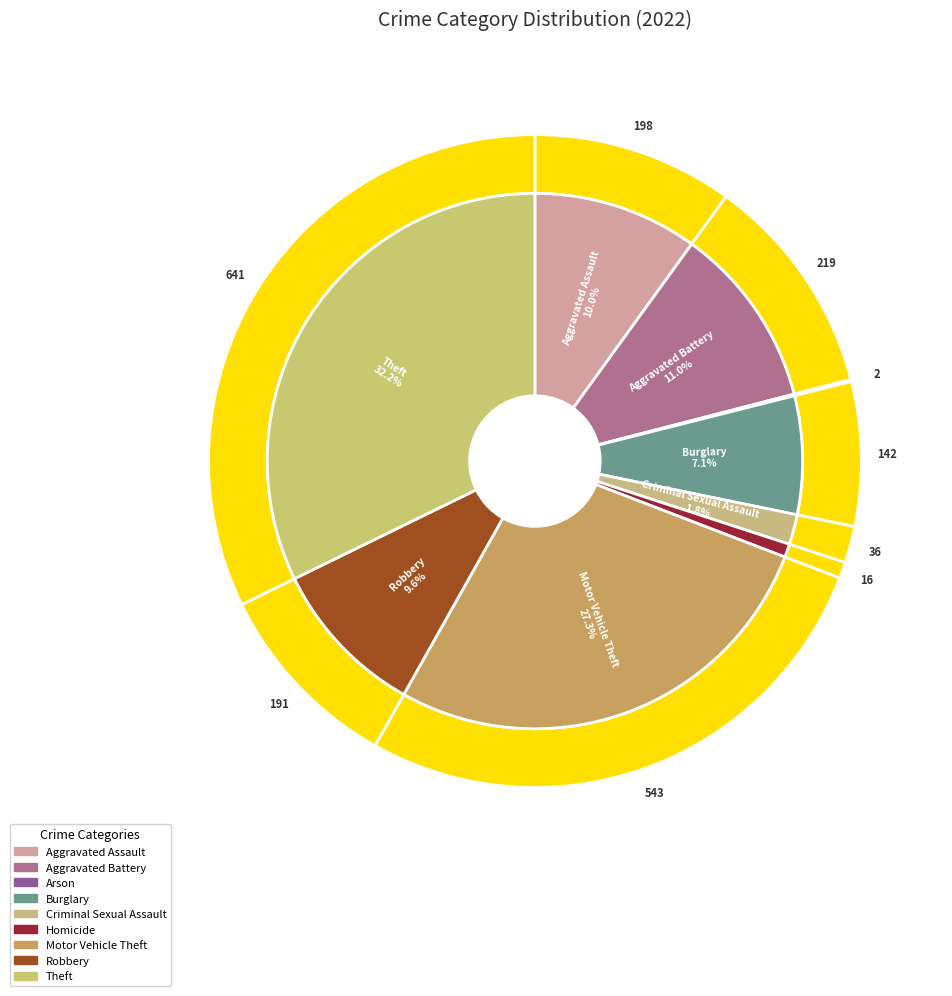

Do 5 and values_2022 together represent more than half of the pie?

No